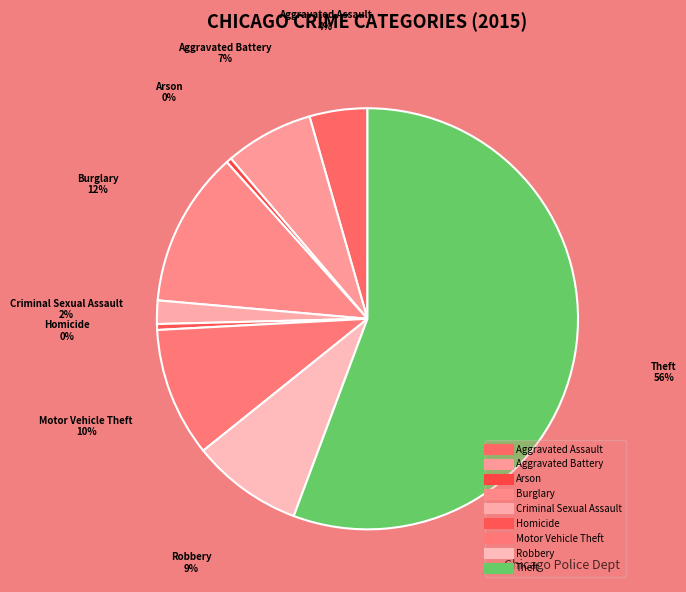

Is there any slice that represents more than half of the pie?

Yes